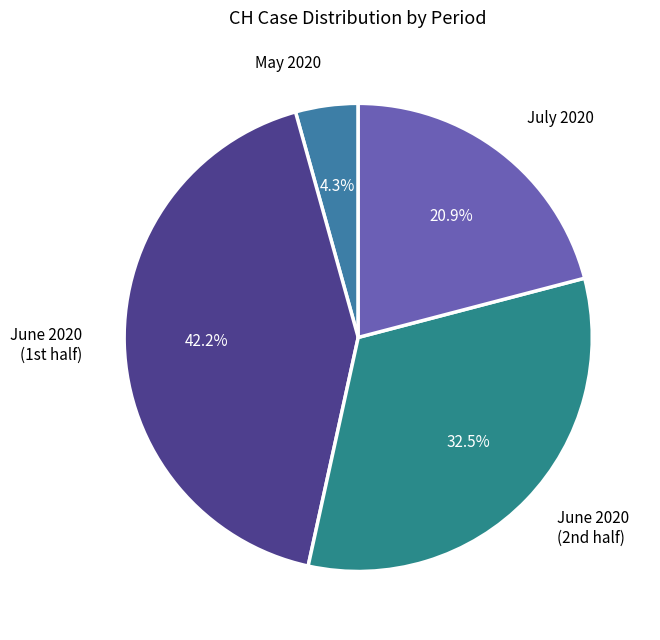

Rank the categories by value from highest to lowest.

June 2020 (1st half), June 2020 (2nd half), July 2020, May 2020